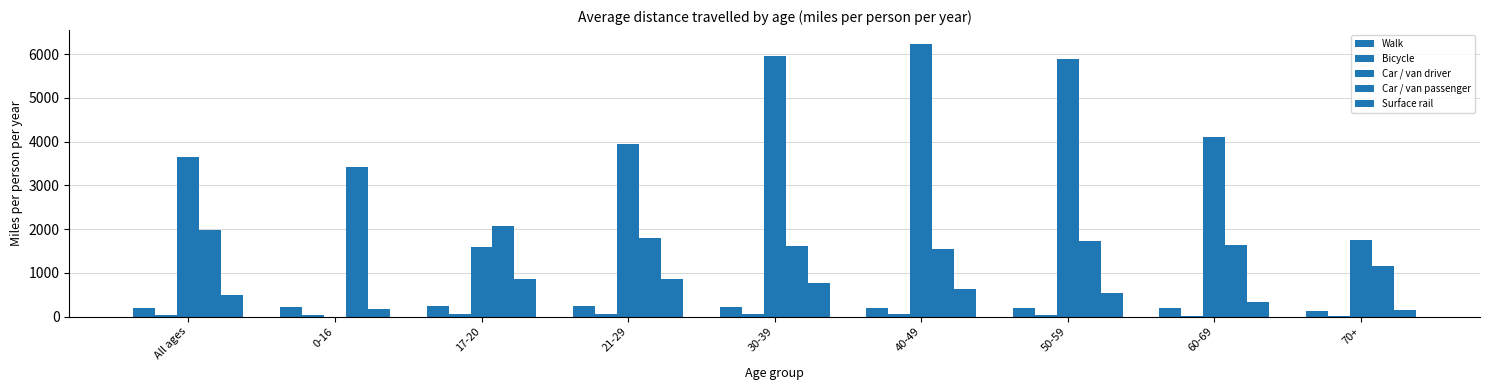

What value does the Bicycle series have at All ages?

42.1